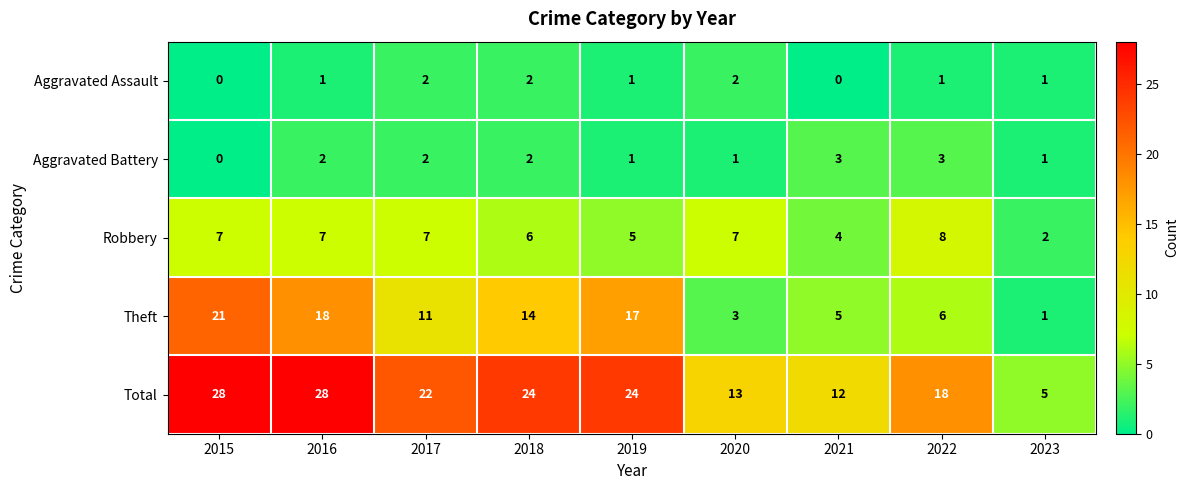

What is the sum of the Total values at 2020 and 2023?

18